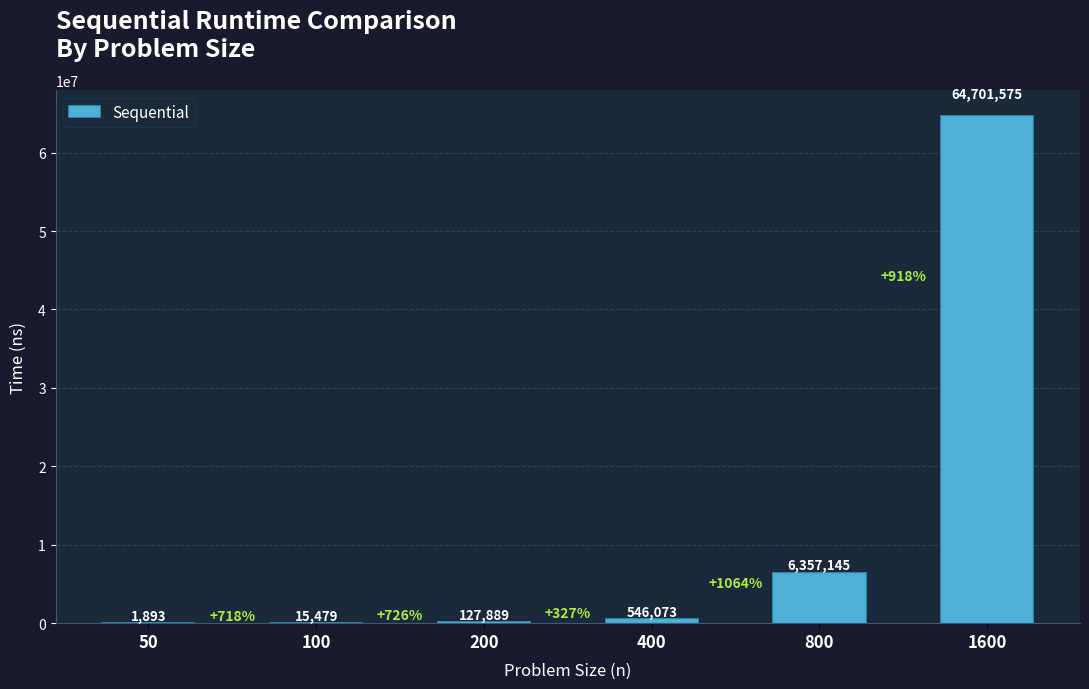

What is the maximum value shown in the chart?

64701575